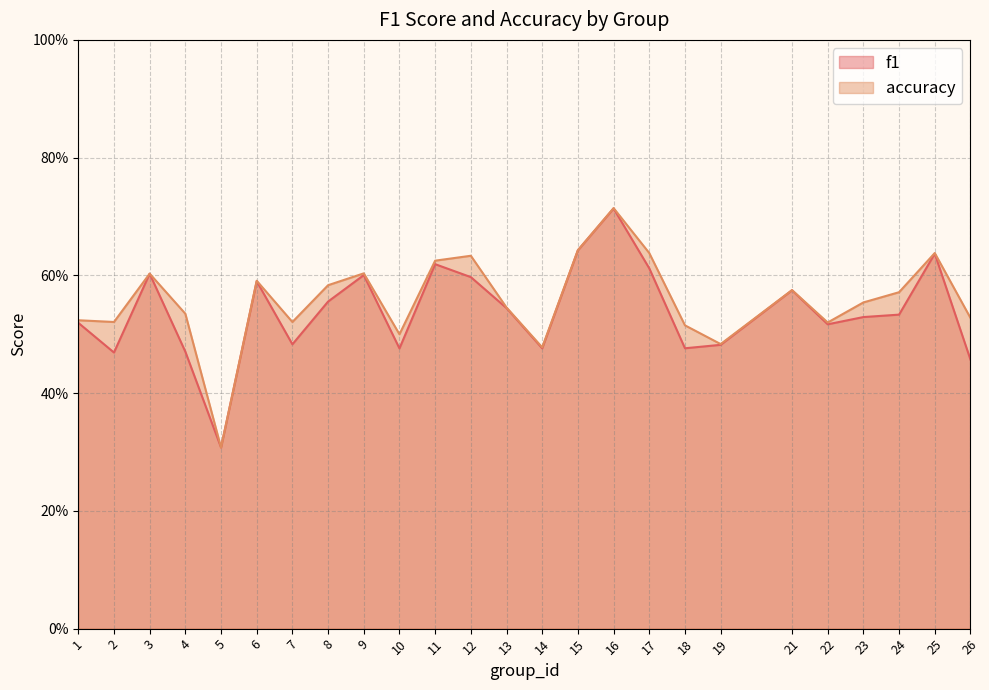

At which category is the sum across all series the highest?

16